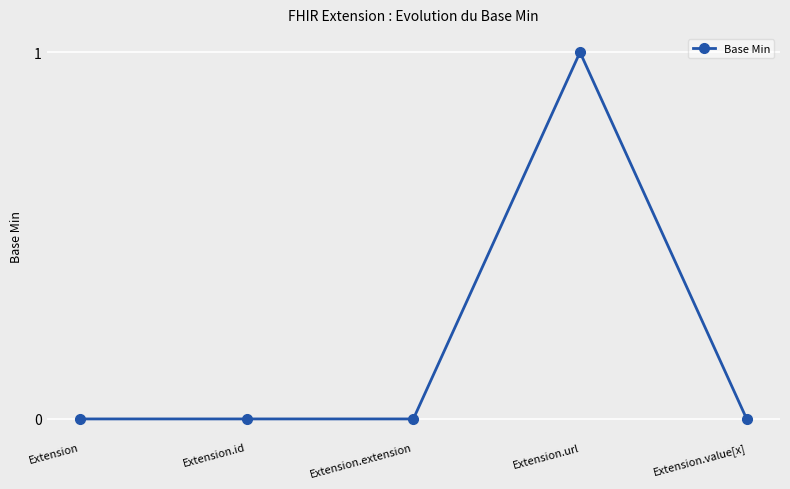

What is the label of the 2nd point from the left?

Extension.id